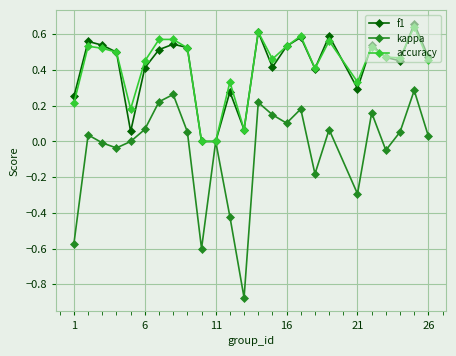

True or false: accuracy has more than 0 interior local peaks.

True